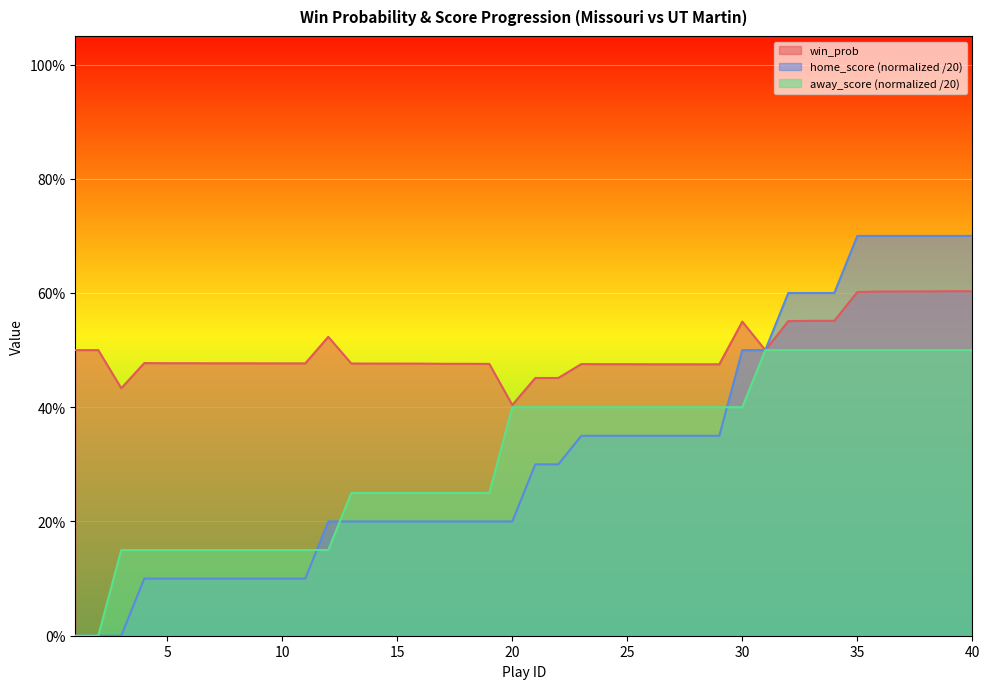

What is the maximum value for home_score?

0.7